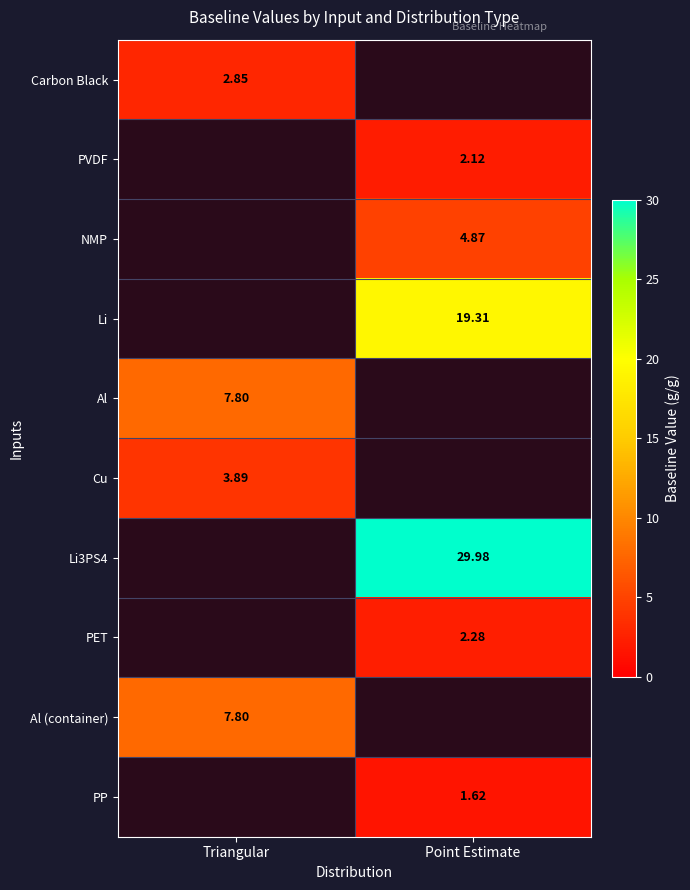

At which label is Al closest to 7?

Triangular